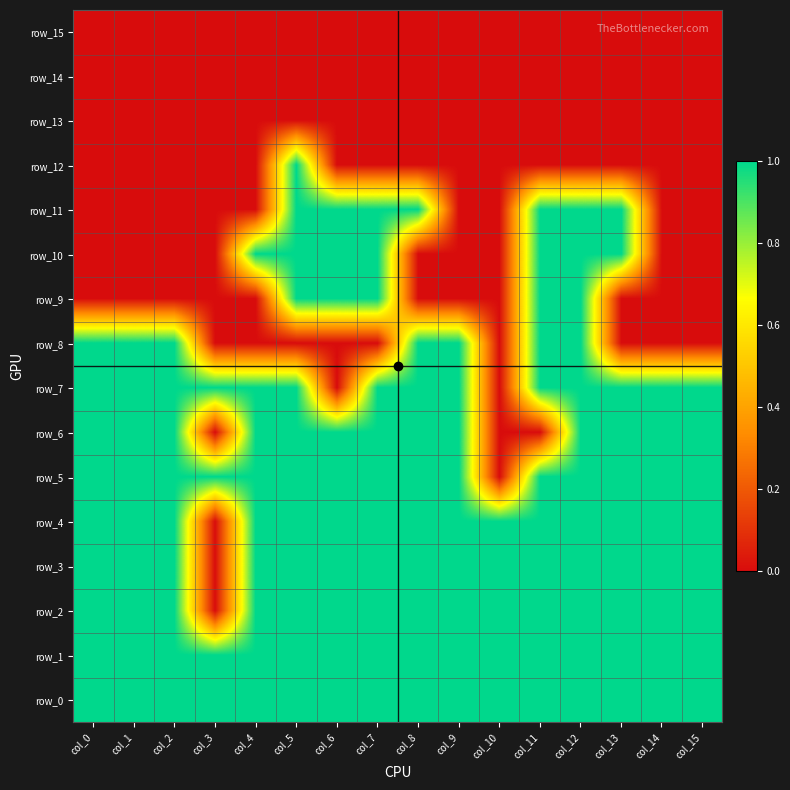

At how many categories does at least one series exceed 0?

16